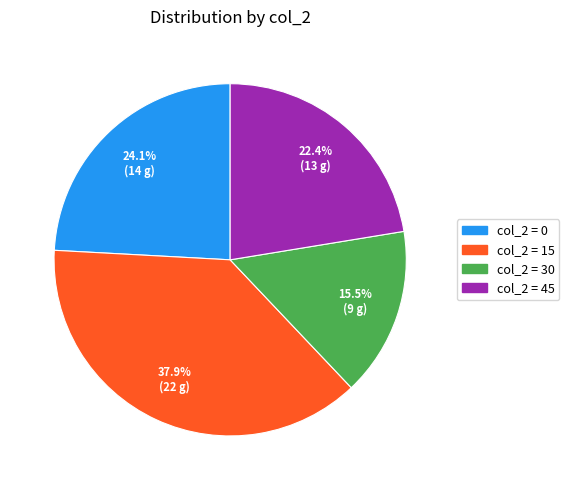

Does any single category account for the majority?

No